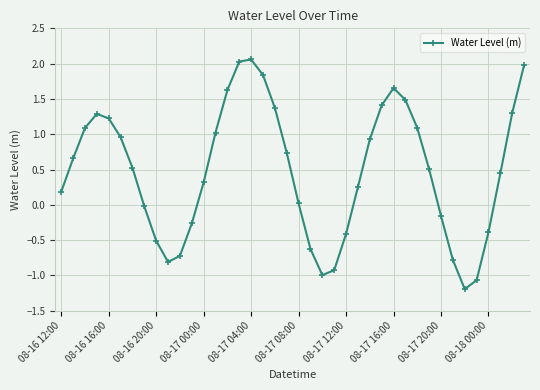

What is the value of the 39th point from the left?

1.3